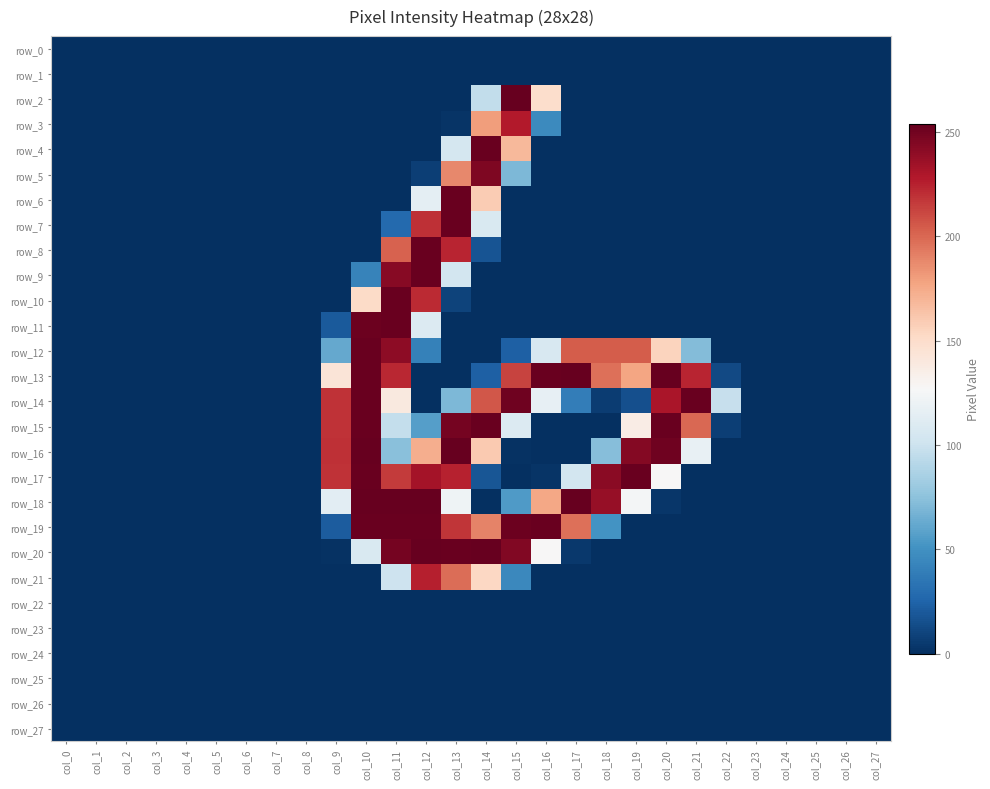

At which category is the sum across all series the highest?

col_11